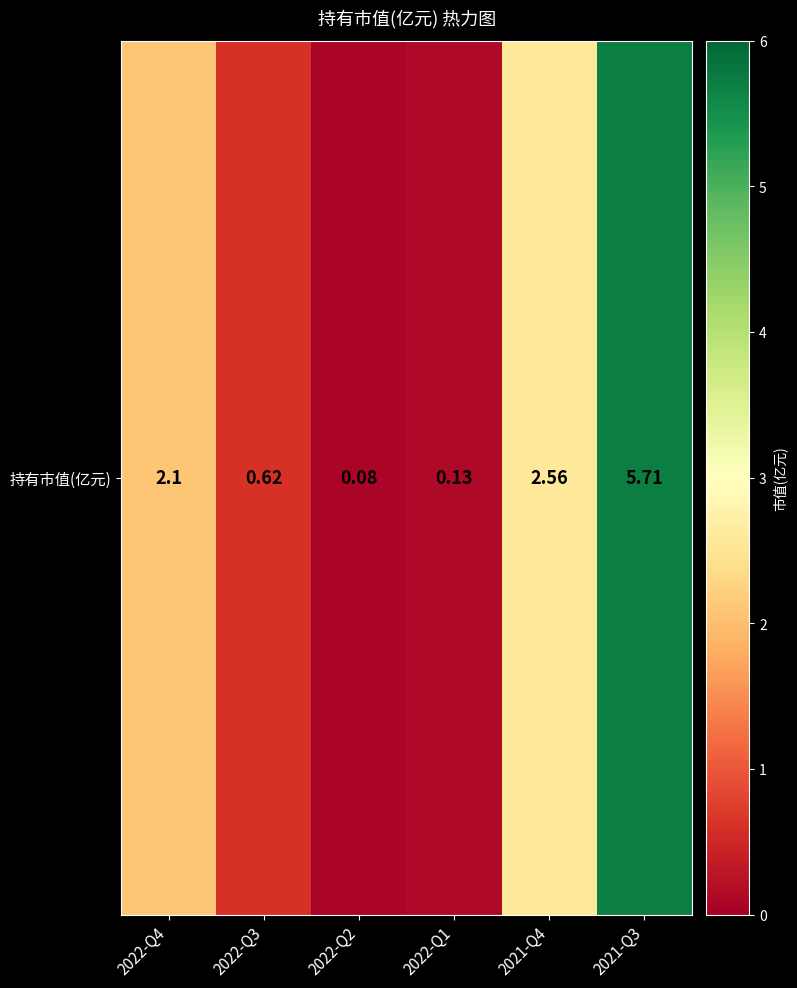

How many categories are shown in the chart?

6